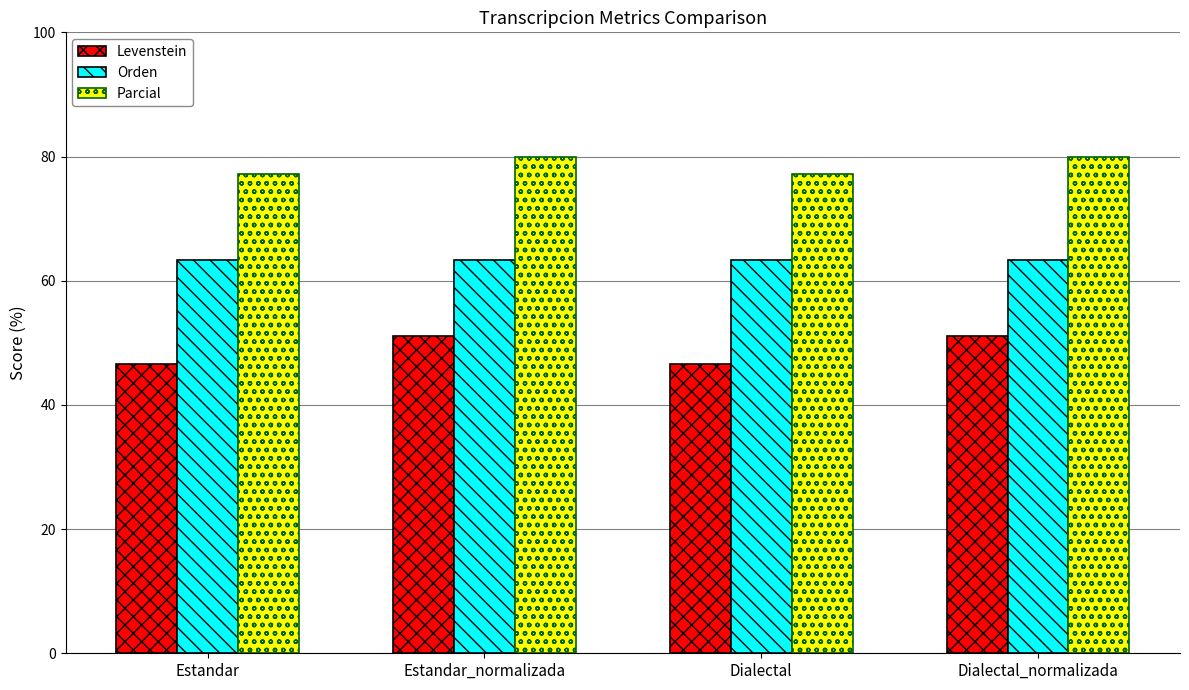

Which series has the largest total across all categories?

Parcial